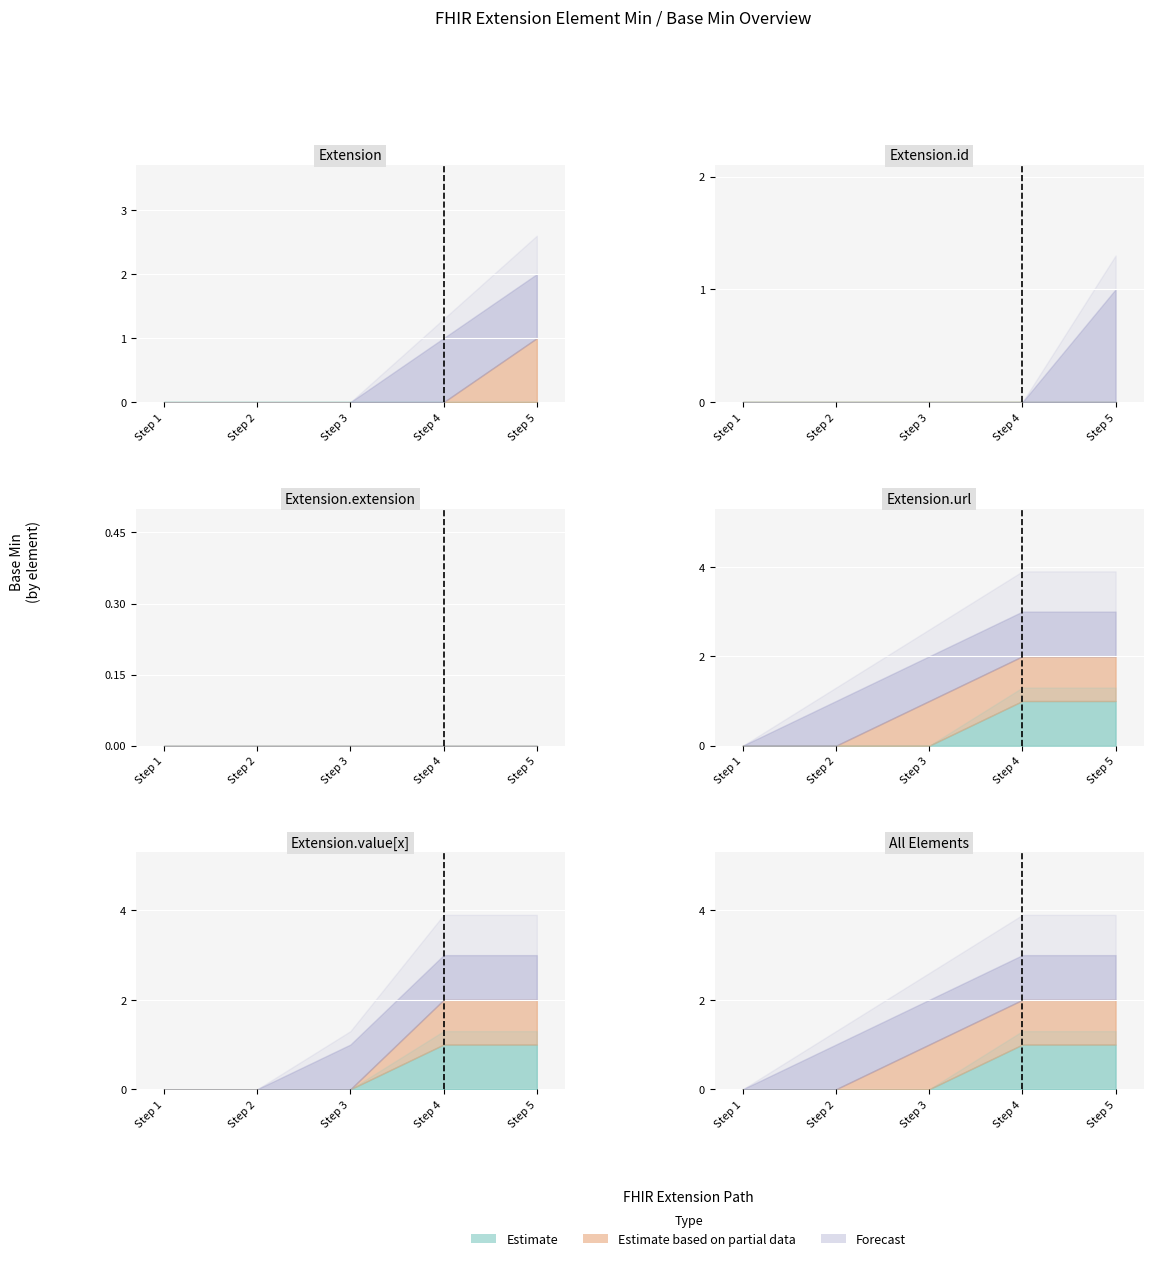

The Estimate series shows 1 at Extension.value[x]. True or false?

False